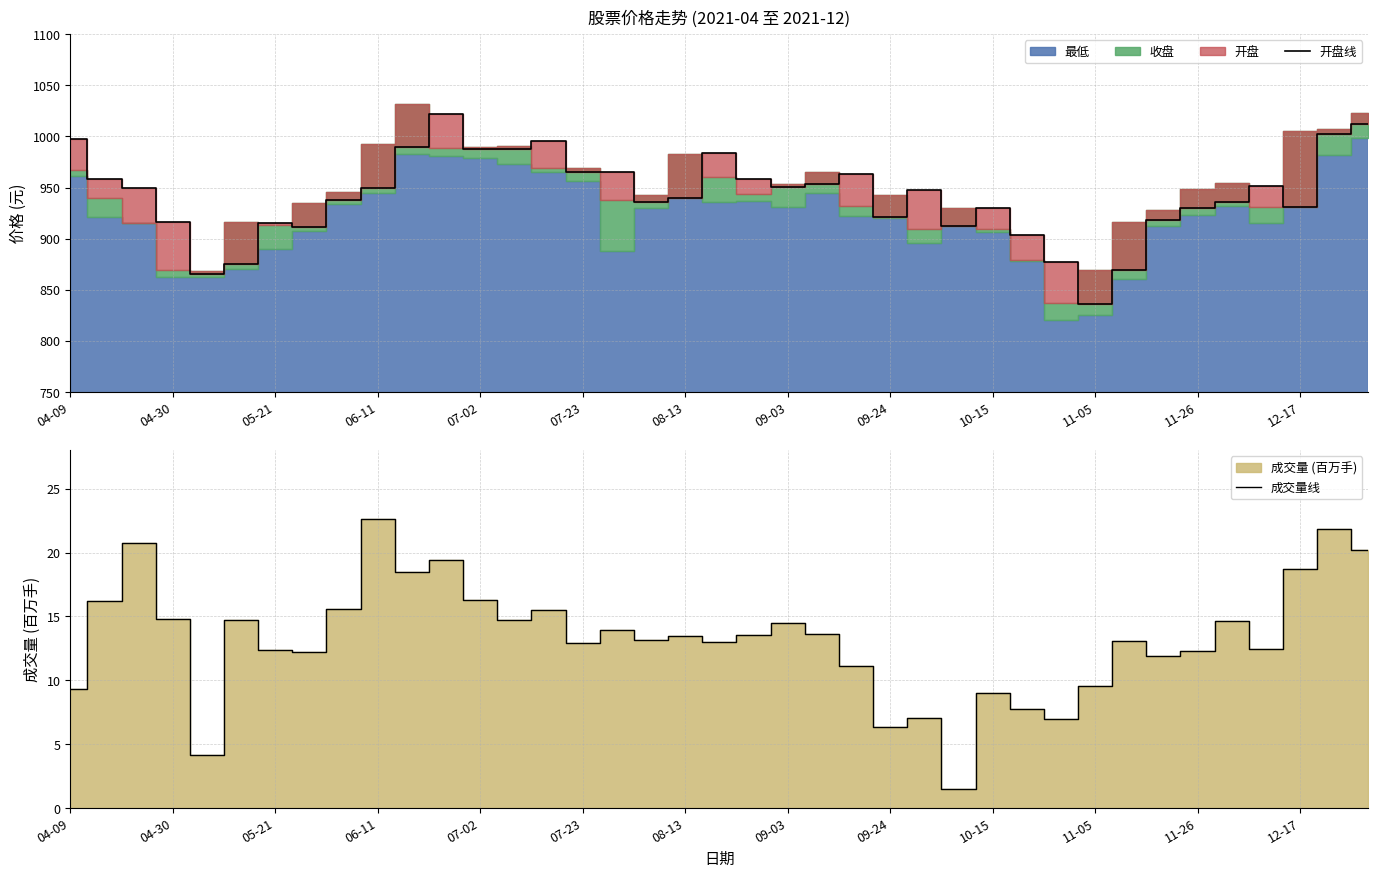

At which label does 成交量线 reach its peak?

06-11